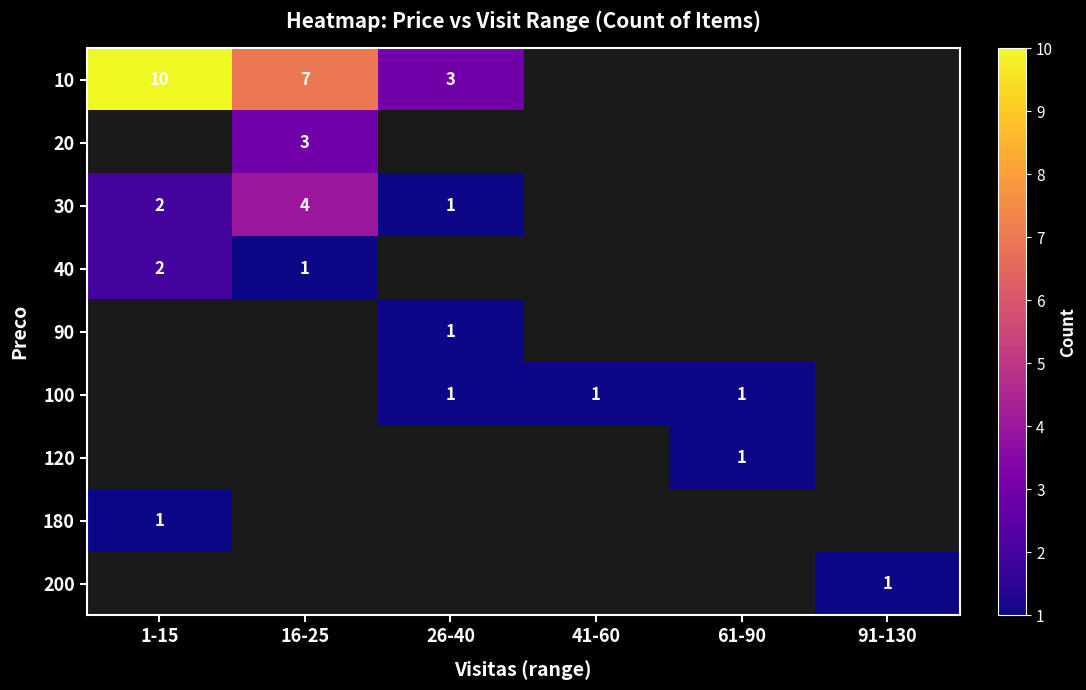

Rank the series by their maximum value, from lowest to highest.

40, 90, 100, 120, 180, 200, 10, 20, 30